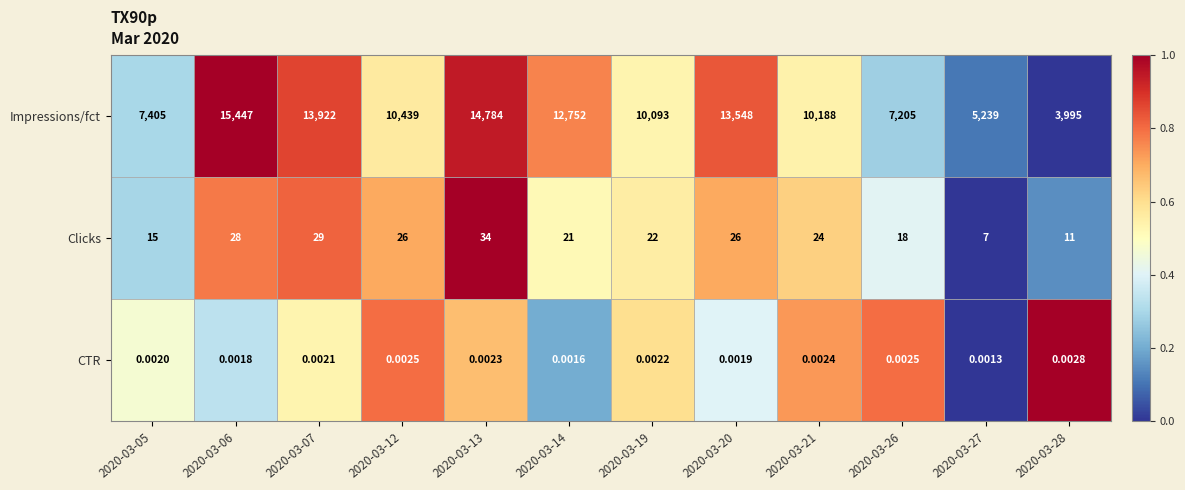

Which series has the widest spread of values?

Impressions/fct